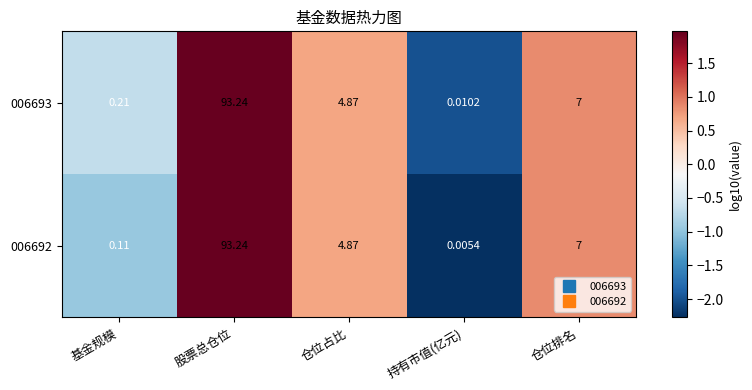

At which label does 006693 first exceed 4?

股票总仓位